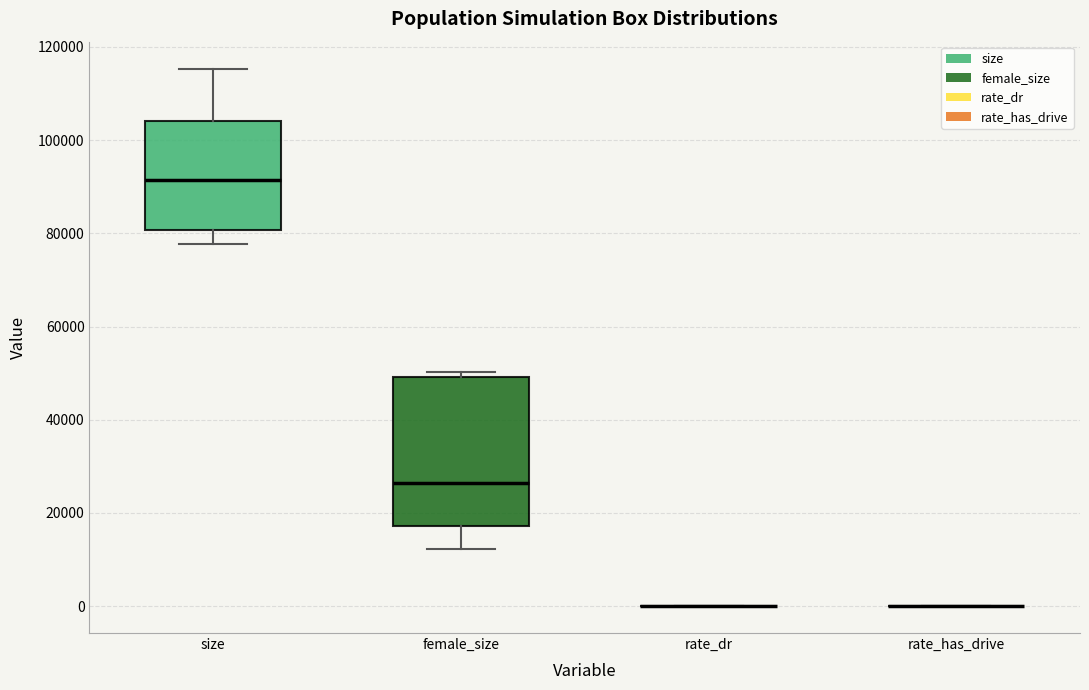

Which box is the tallest, from its lower edge to its upper edge?

female_size